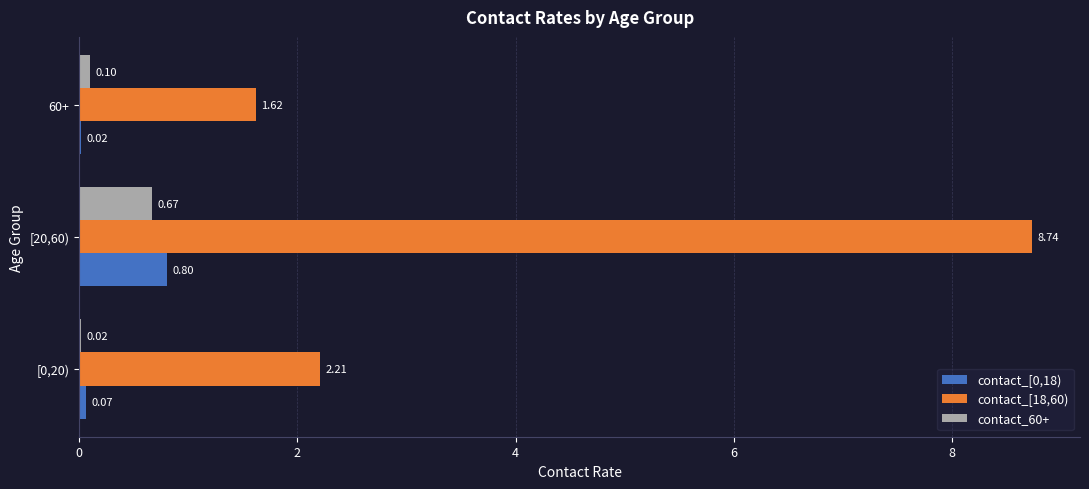

Count the number of data series in this chart.

3